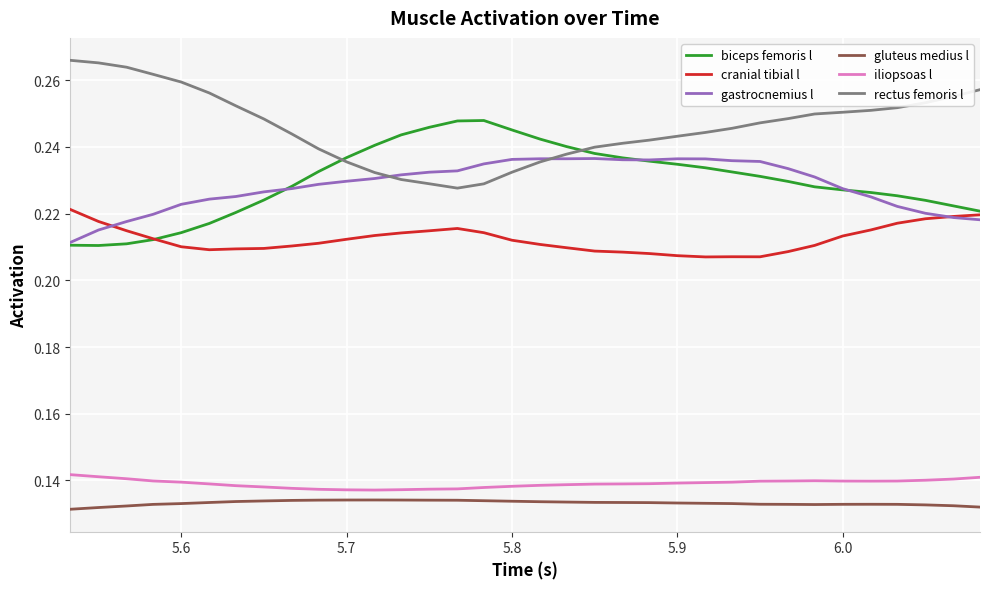

True or false: gluteus medius l has more than 0 interior local peaks.

True